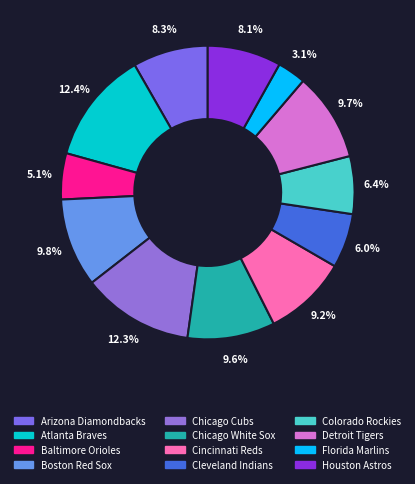

To the nearest percent, what is the combined percentage of Chicago White Sox and Detroit Tigers?

19%